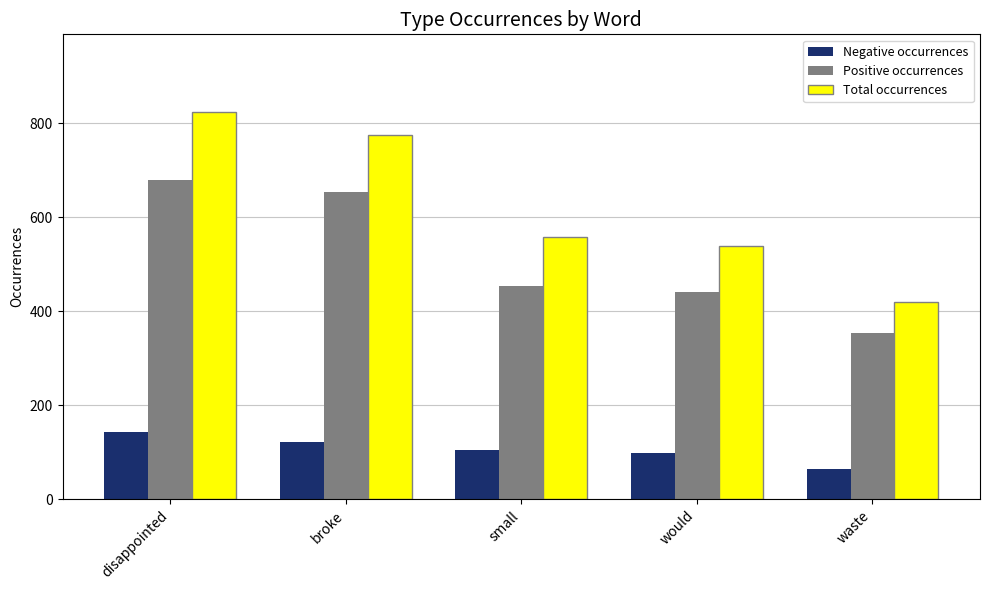

What is the minimum value shown in the chart?

65